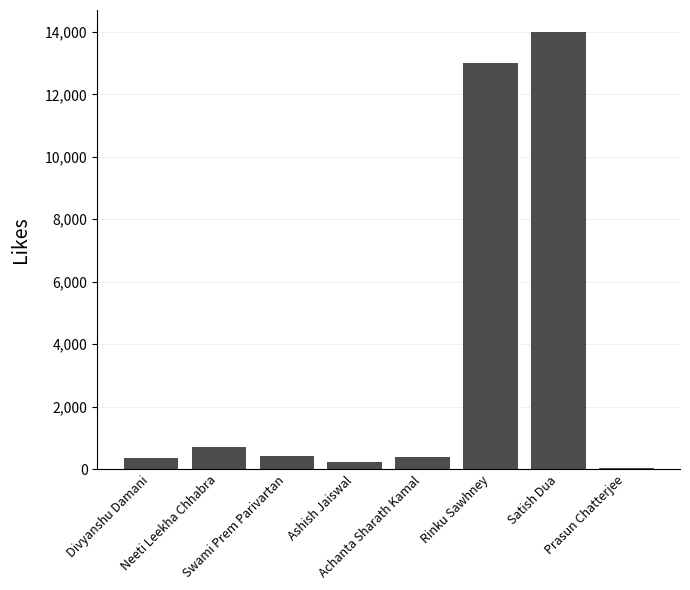

What is the label of the 7th bar from the right?

Neeti Leekha Chhabra